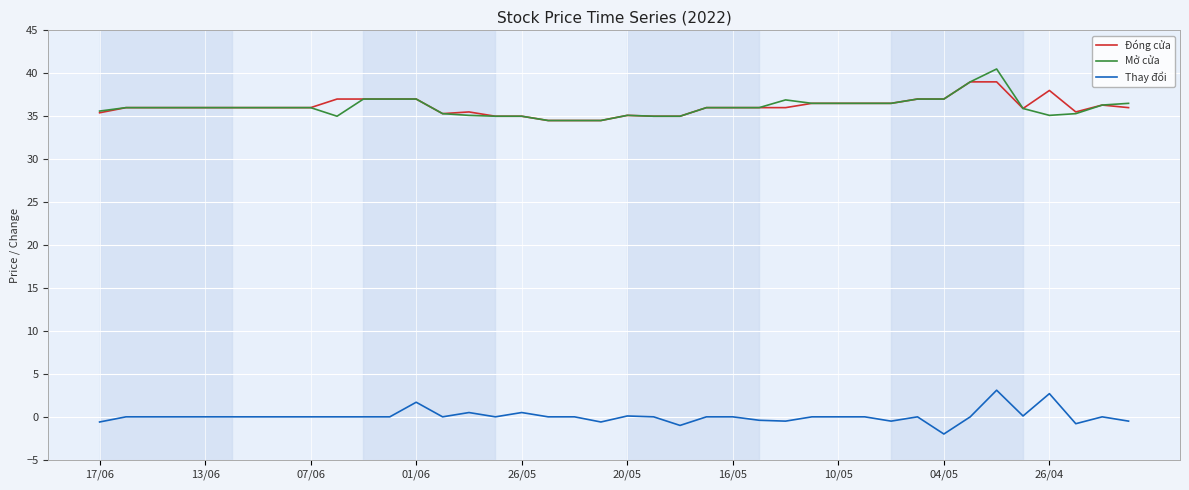

What is the smallest value displayed?

-2.0